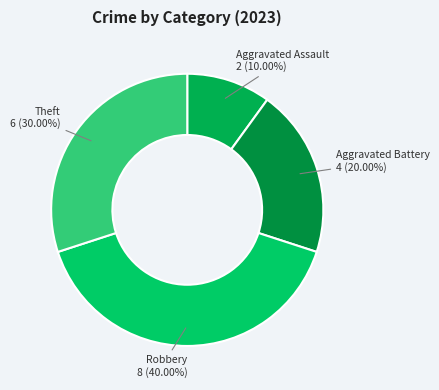

How many segments does this pie chart have?

4